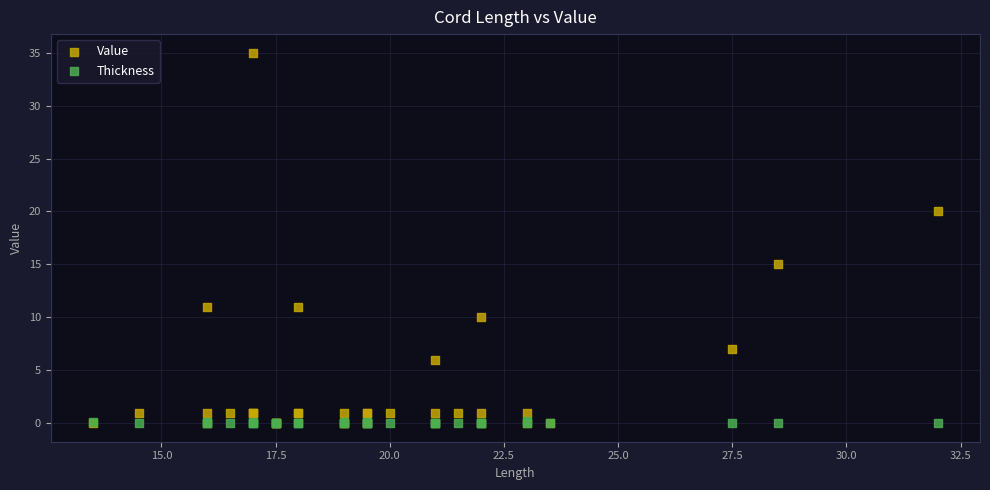

In the Value series, what Y value is closest to 17?

15.0